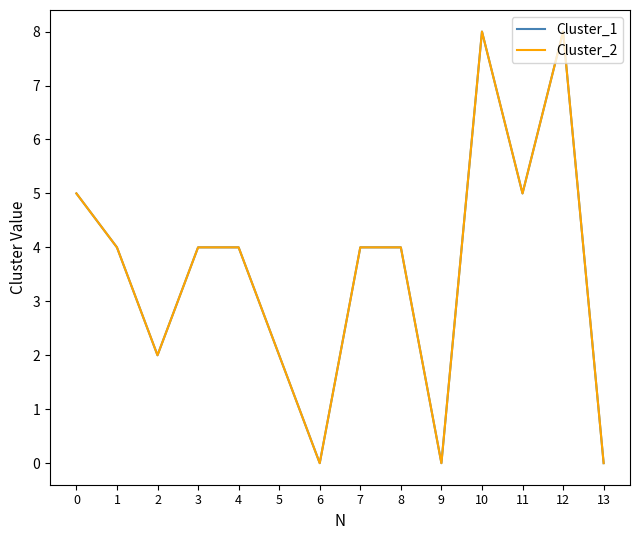

Is this an area chart (filled region under the line)?

No